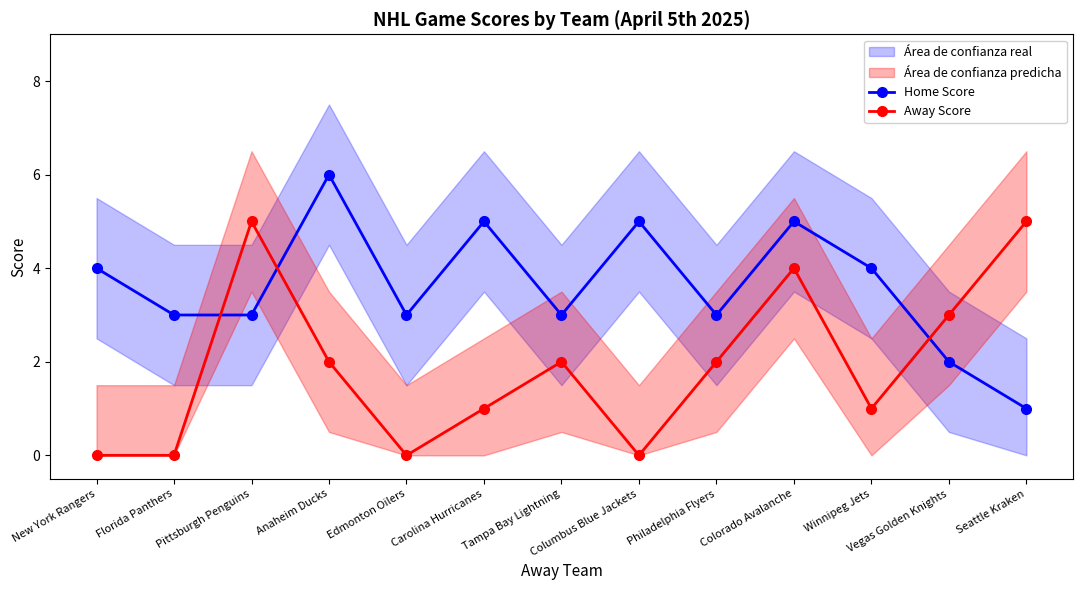

Reading left to right, extract all data points from this chart.

Home Score: 4	3	3	6	3	5	3	5	3	5	4	2	1
Away Score: 0	0	5	2	0	1	2	0	2	4	1	3	5